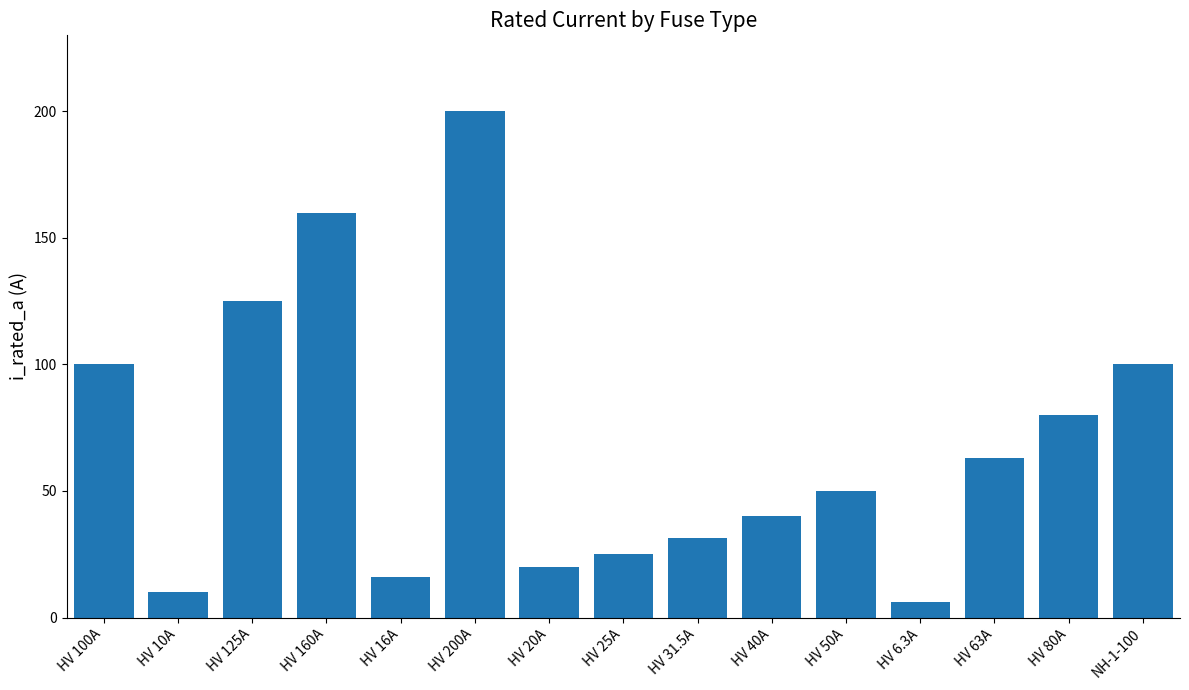

Does the chart contain any negative values?

No